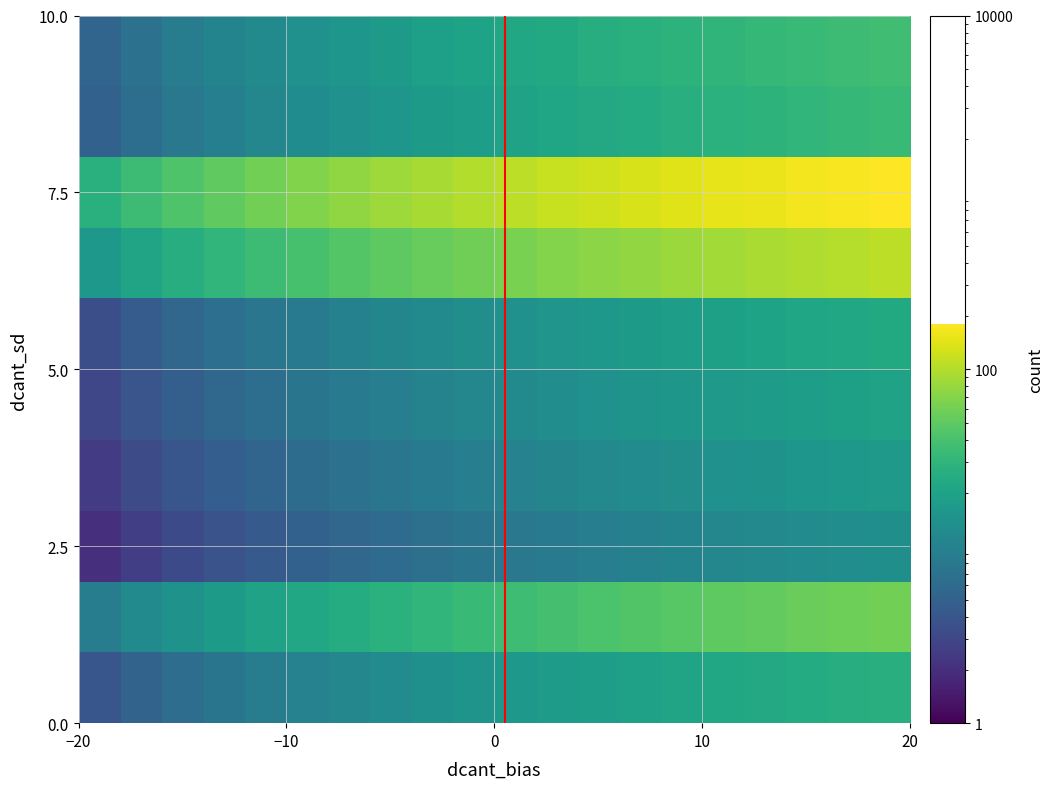

Which series has the largest total across all categories?

7.5